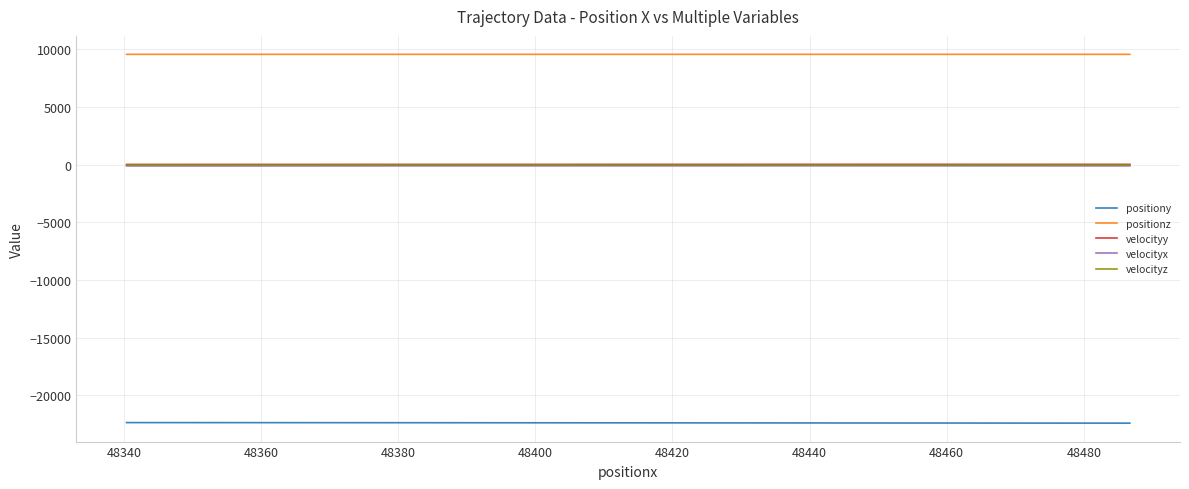

How many categories are shown in the chart?

20